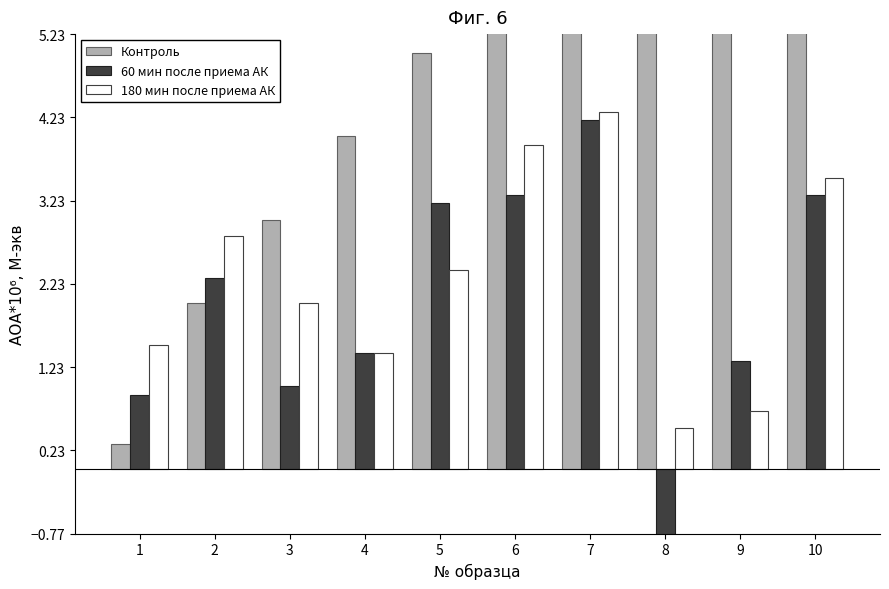

Rank the series by their maximum value, from lowest to highest.

60 мин после приема АК, 180 мин после приема АК, Контроль